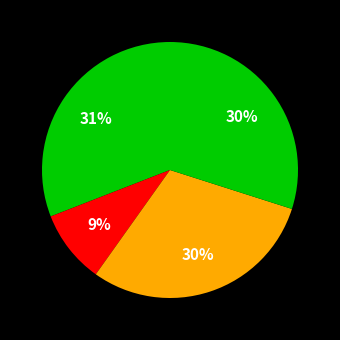

How many segments does this pie chart have?

4